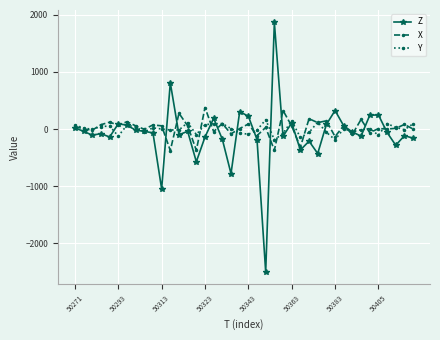

Which series has the largest range (max minus min)?

Z